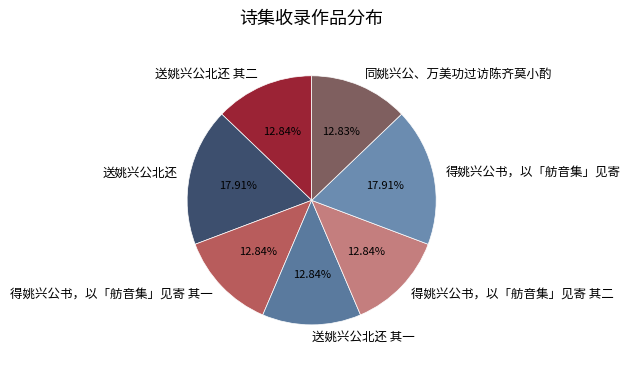

Approximately how many times larger is the value at 得姚兴公书，以「舫音集」见寄 compared to 送姚兴公北还 其二?

1.4